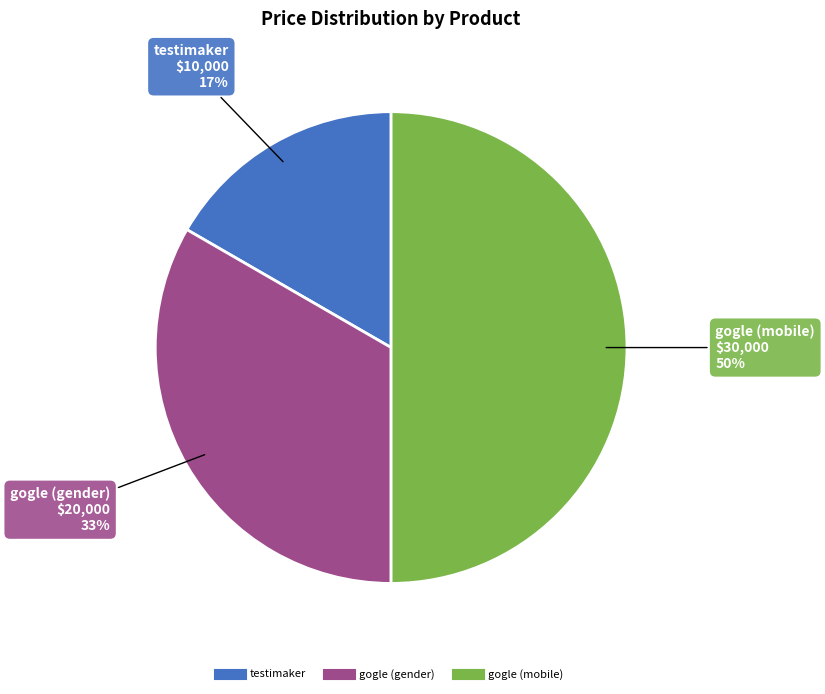

Which slice is the largest?

gogle (mobile)